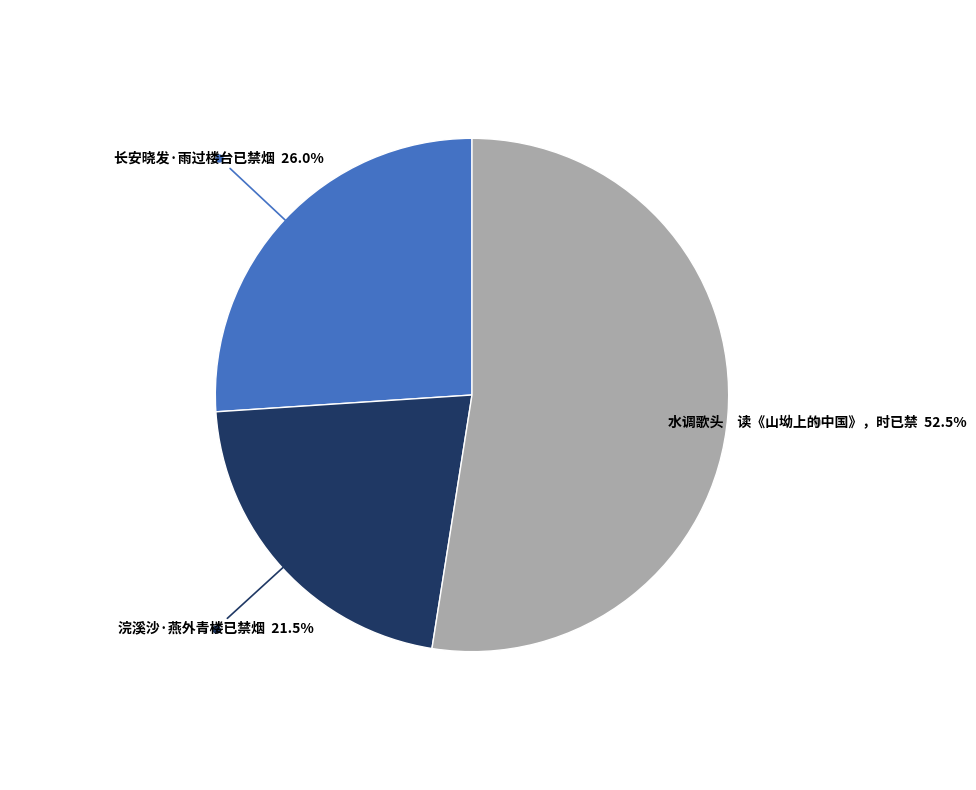

Count the number of slices in the pie.

3